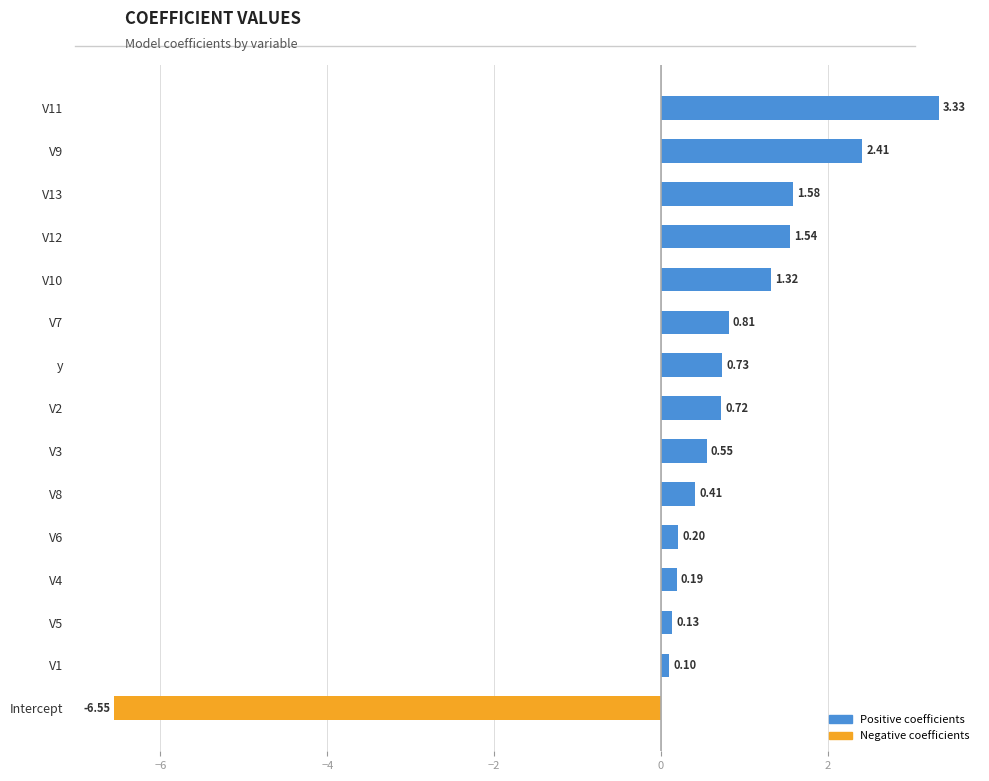

At which category does the chart reach its minimum across all series?

Intercept